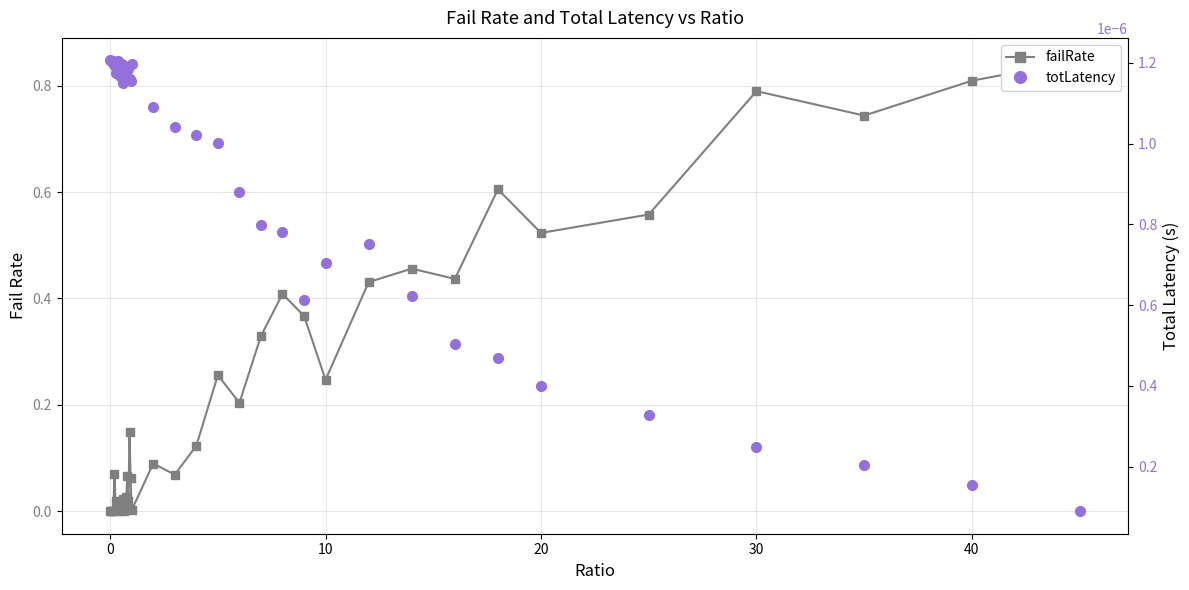

List the series in order of their overall mean, lowest first.

totLatency, failRate